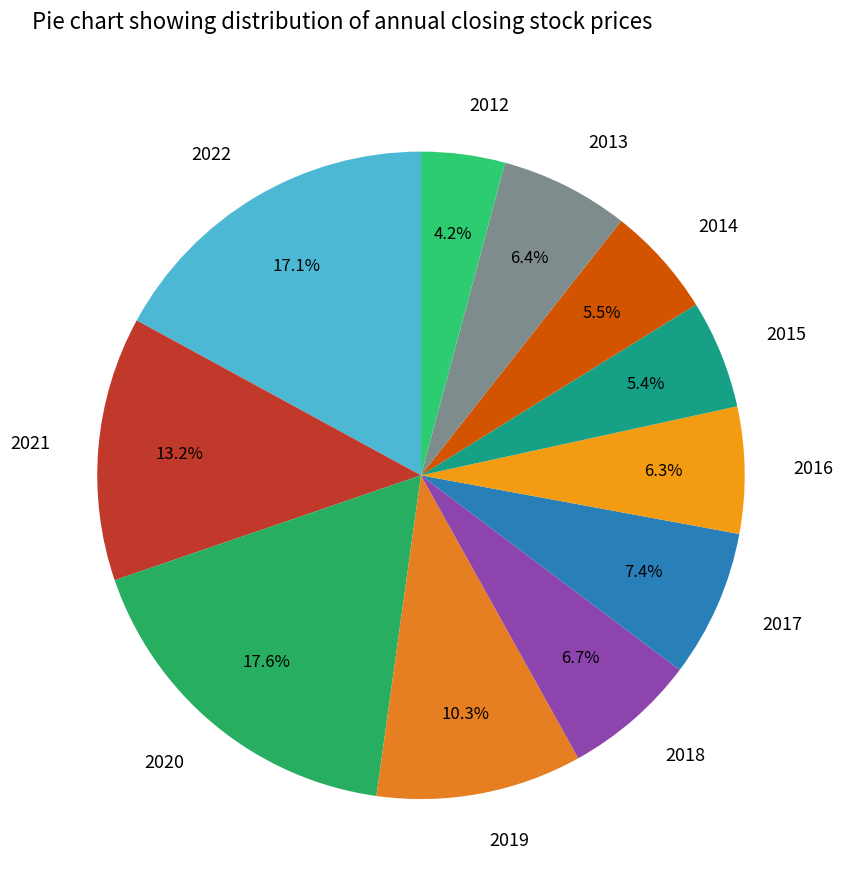

Count the number of slices in the pie.

11